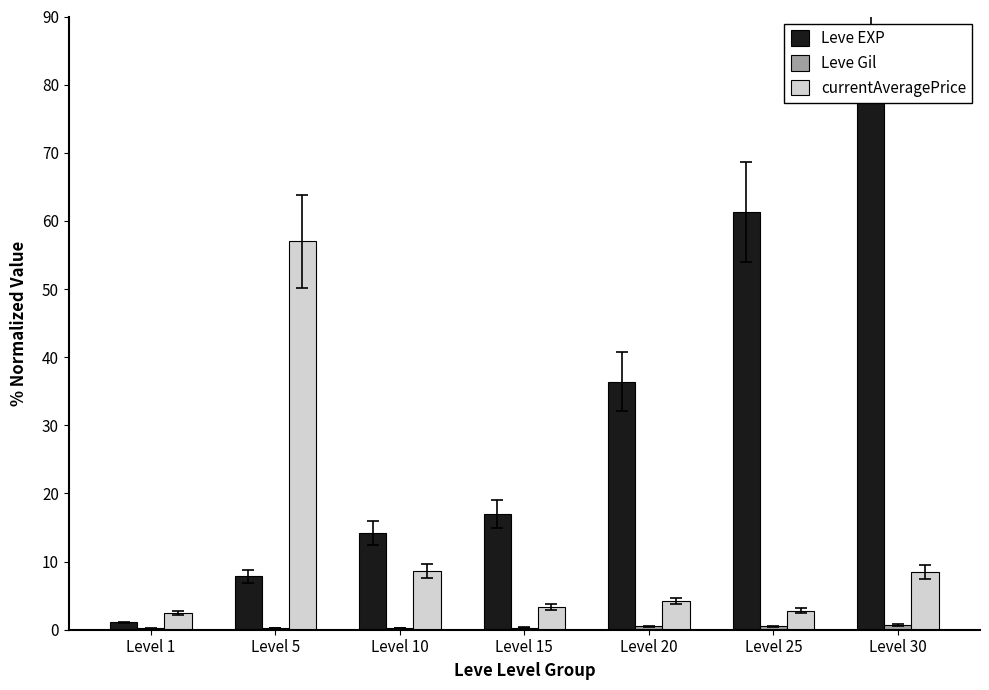

List the labels in order of currentAveragePrice value, smallest first.

Level 1, Level 25, Level 15, Level 20, Level 30, Level 10, Level 5